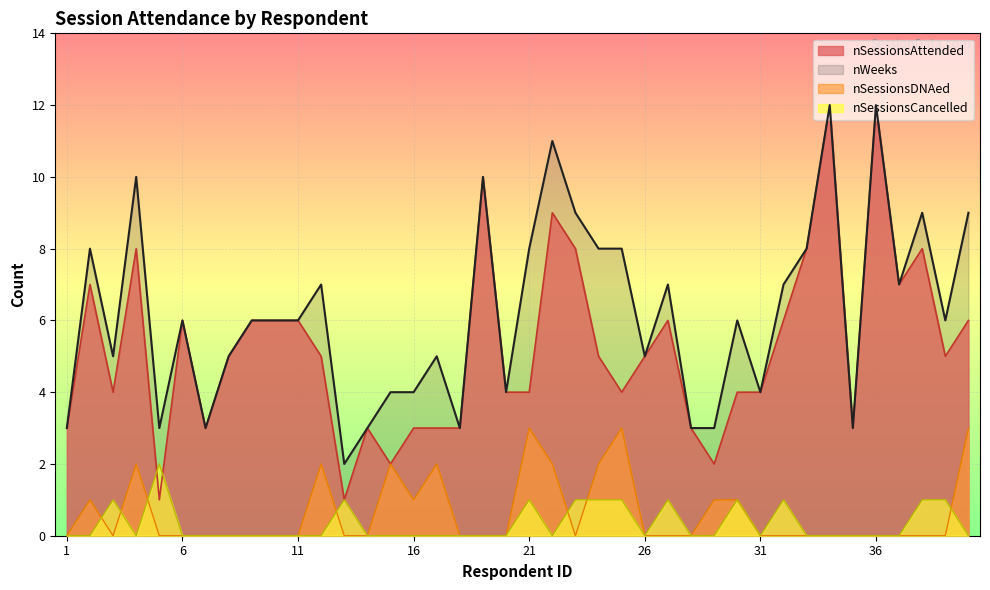

True or false: nWeeks has more than 1 interior local peaks.

True